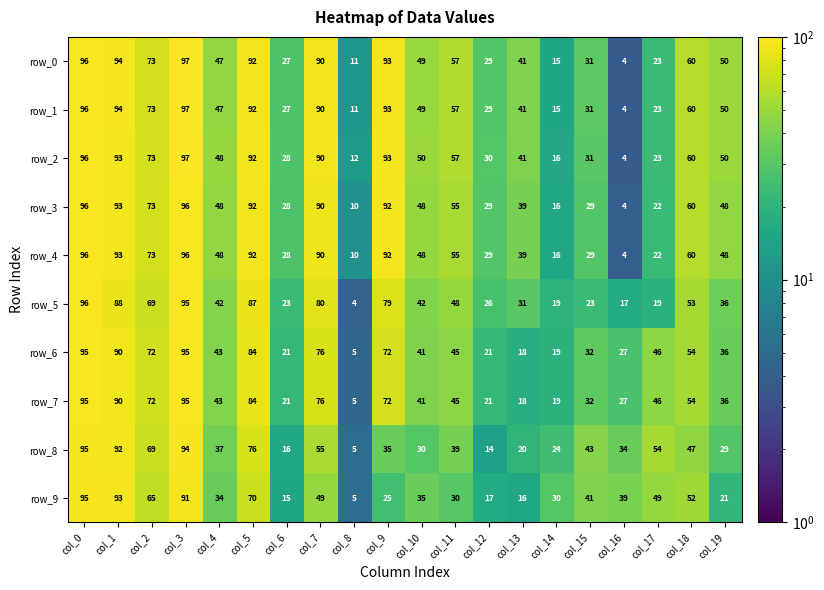

What is the difference between the row_1 values at col_9 and col_3?

4